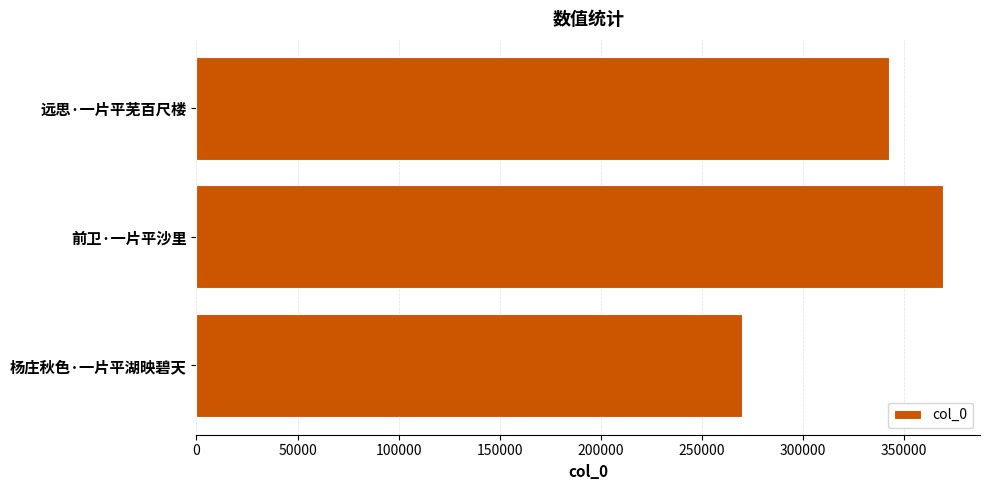

What is the value of the 3rd bar from the top?

270168